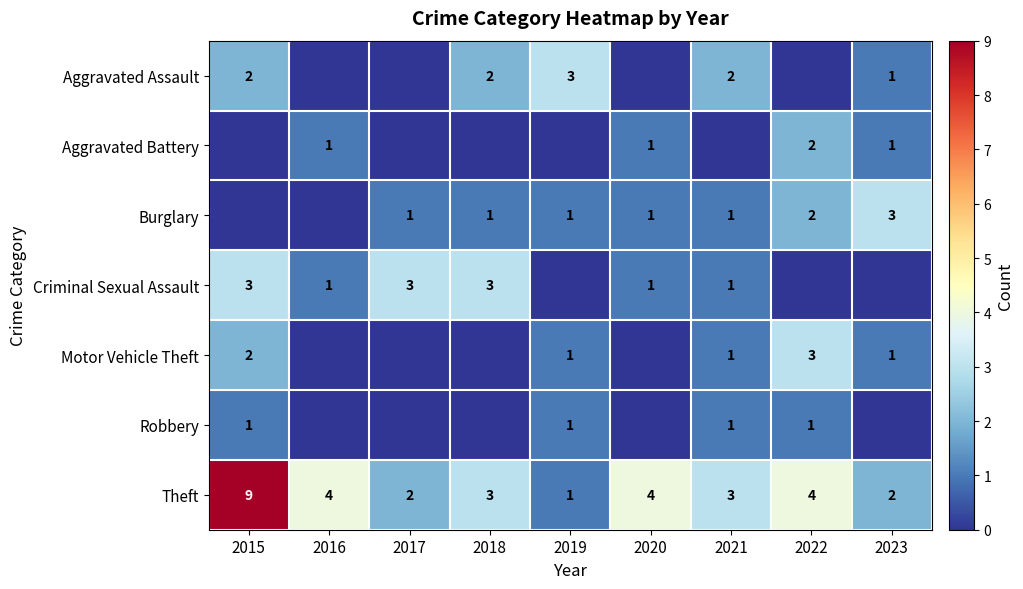

Which series has the widest spread of values?

Theft